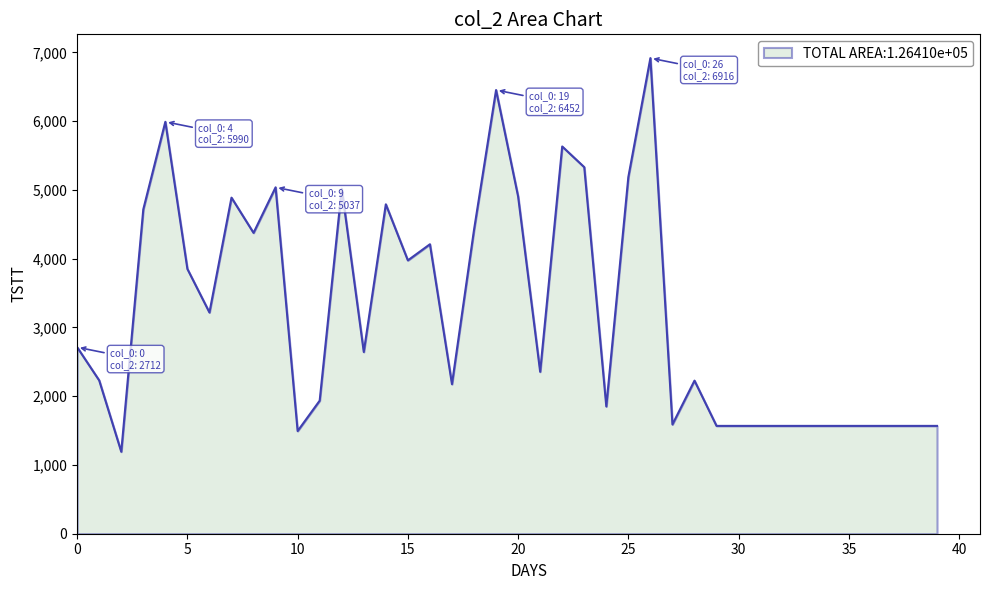

What is the greatest value displayed?

6916